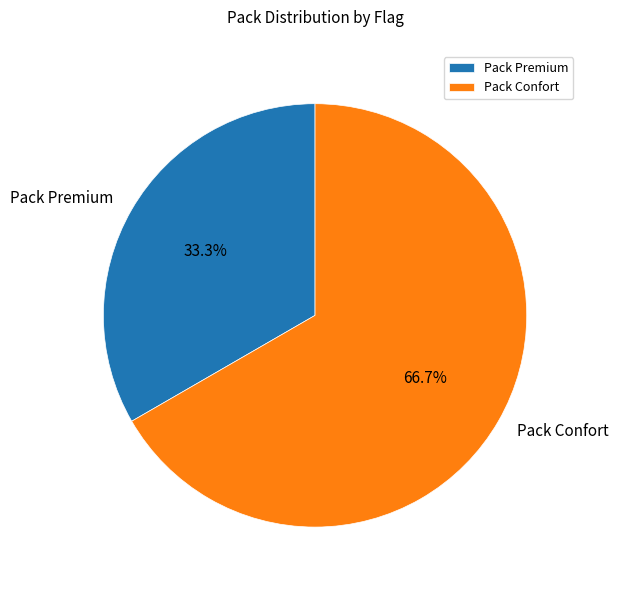

Is it true that Pack Confort is 67% of the pie?

True